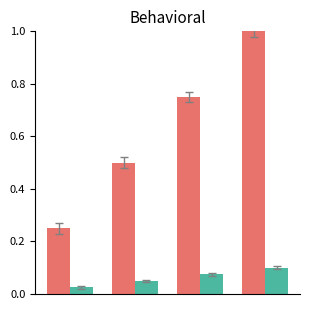

What is the maximum value shown in the chart?

1.0